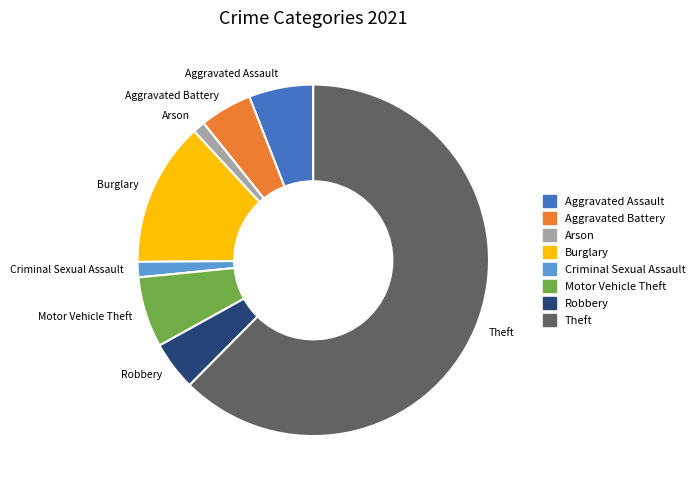

How many segments does this pie chart have?

8